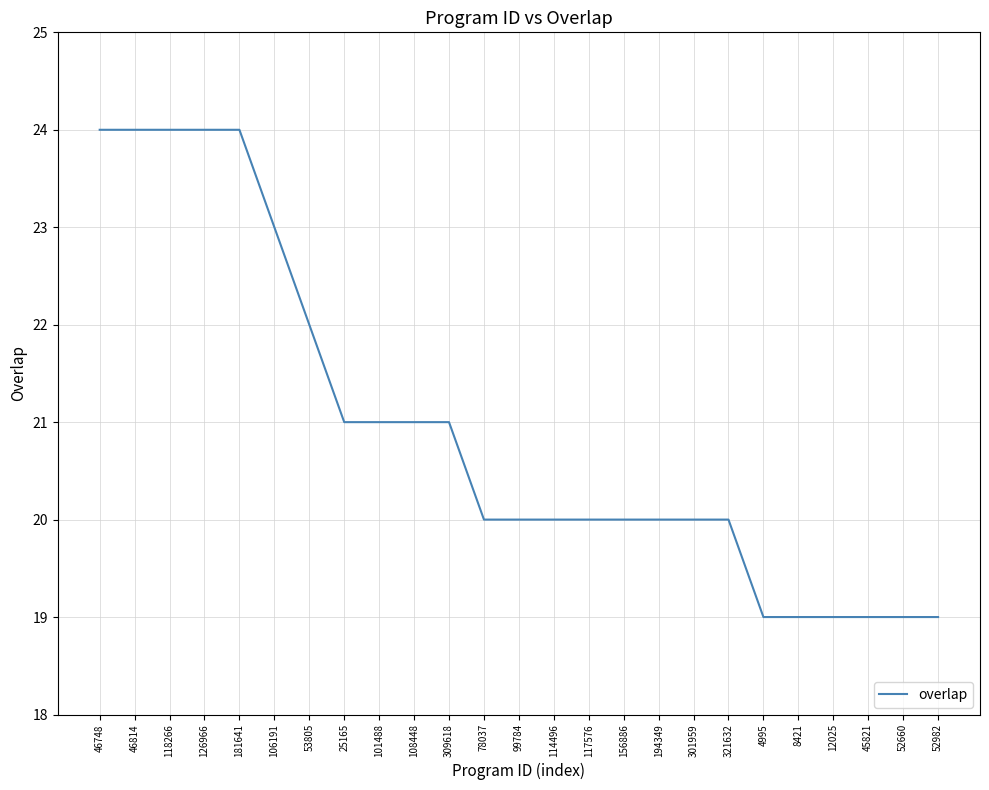

Where does the data first go above 20?

46748